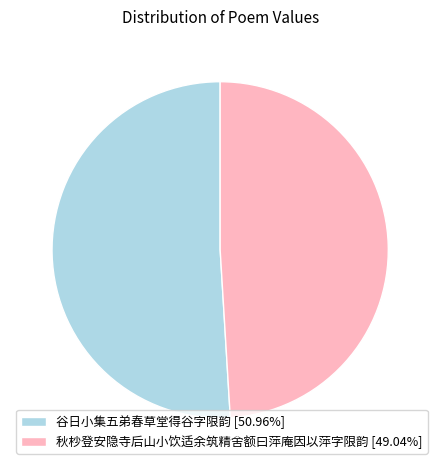

Count the number of slices in the pie.

2